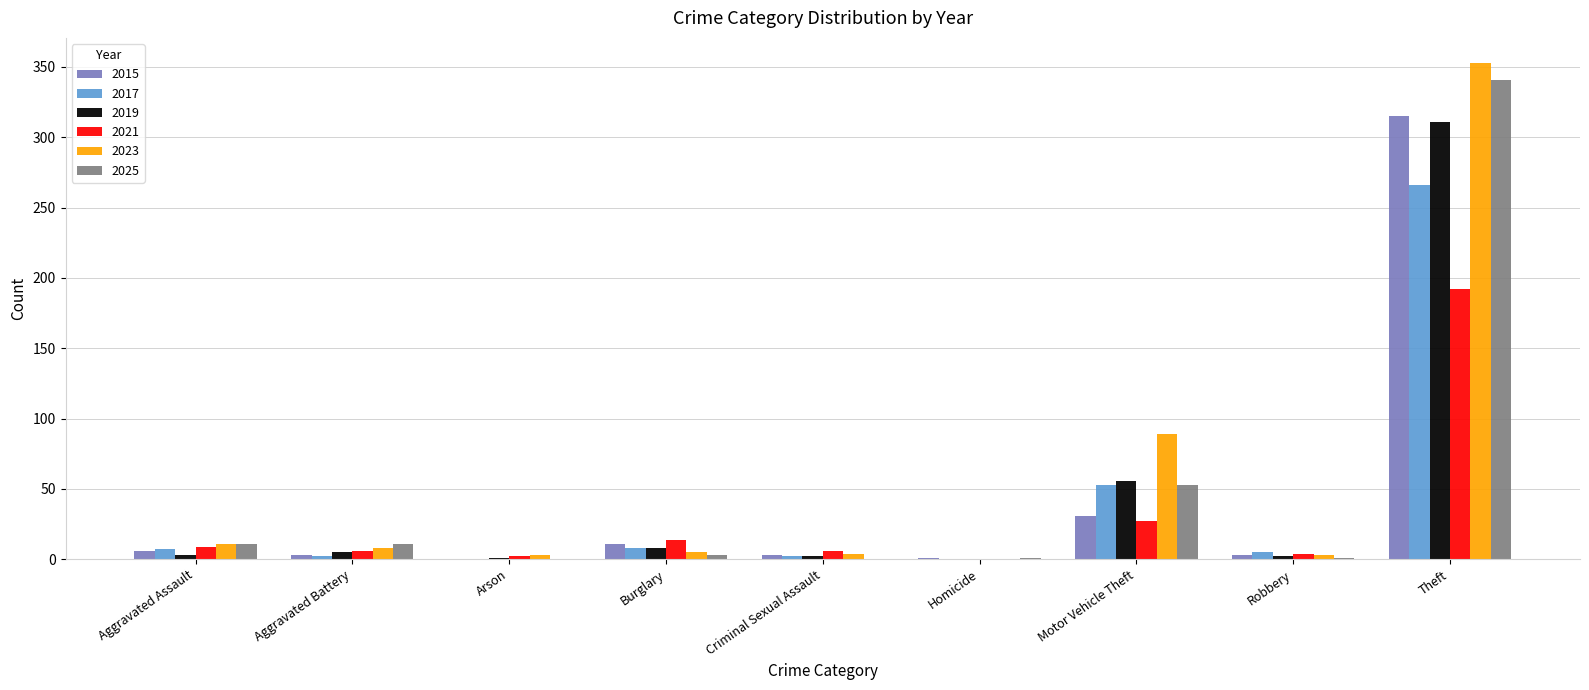

Does the chart contain stacked bars?

No